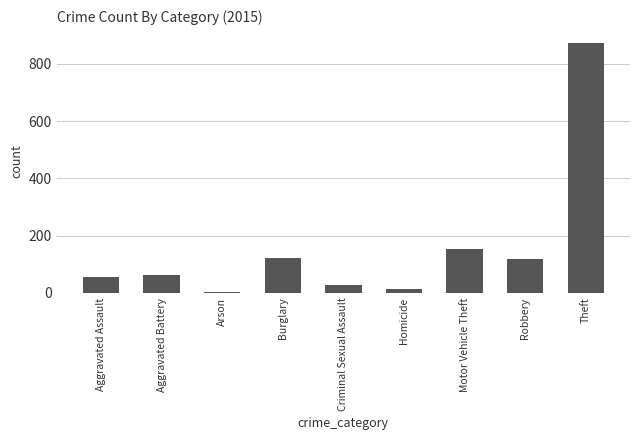

Read the value at Aggravated Battery.

64